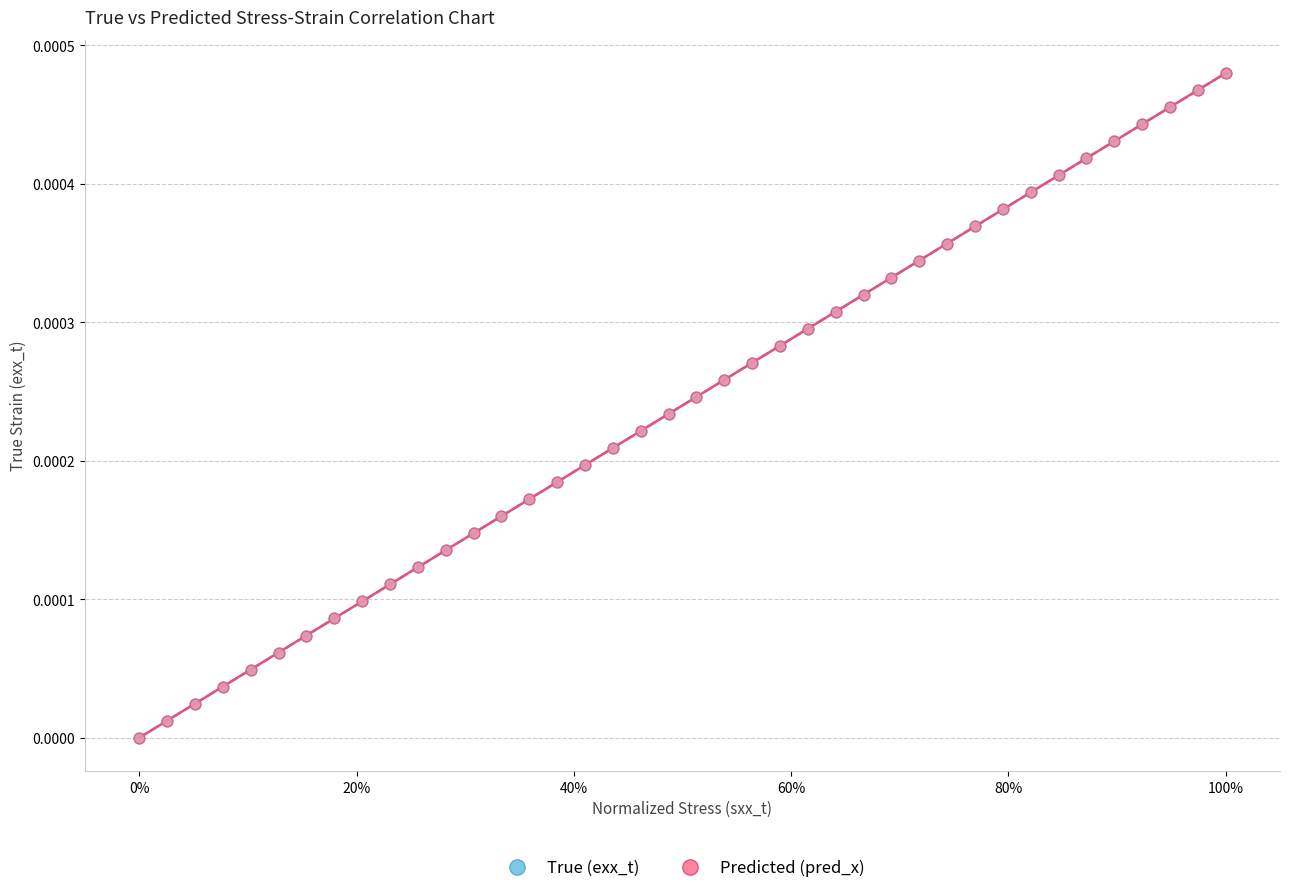

What are all the series names shown in the legend?

True (exx_t), Predicted (pred_x)